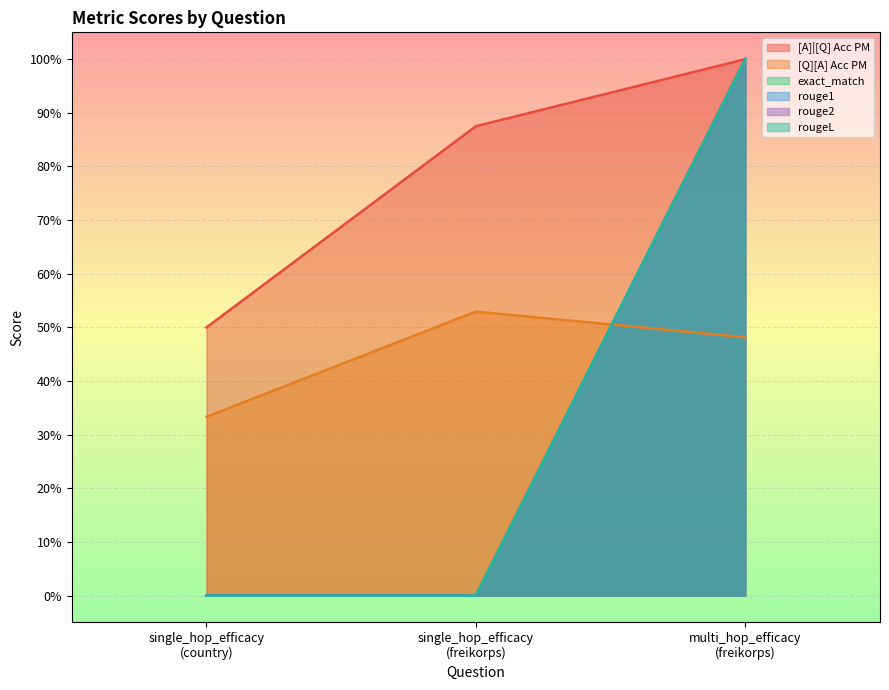

Reading right to left, list all the values displayed in this chart.

[A]|[Q] Acc PM: 1.0	0.9	0.5
[Q][A] Acc PM: 0.5	0.5	0.3
exact_match: 1.0	0.0	0.0
rouge1: 1.0	0.0	0.0
rouge2: 1.0	0.0	0.0
rougeL: 1.0	0.0	0.0